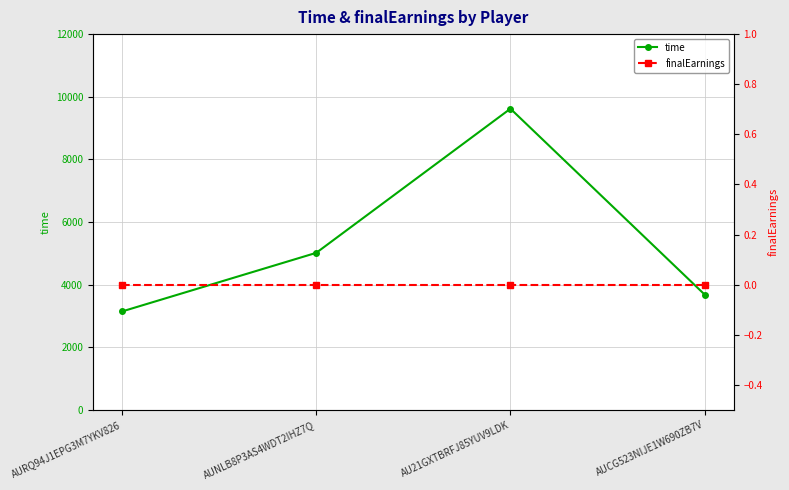

How many values in the time series are below 5018?

2